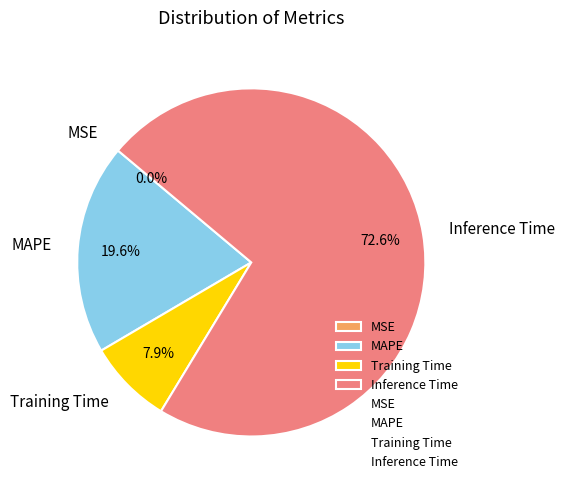

Do MAPE and Inference Time together represent more than half of the pie?

Yes